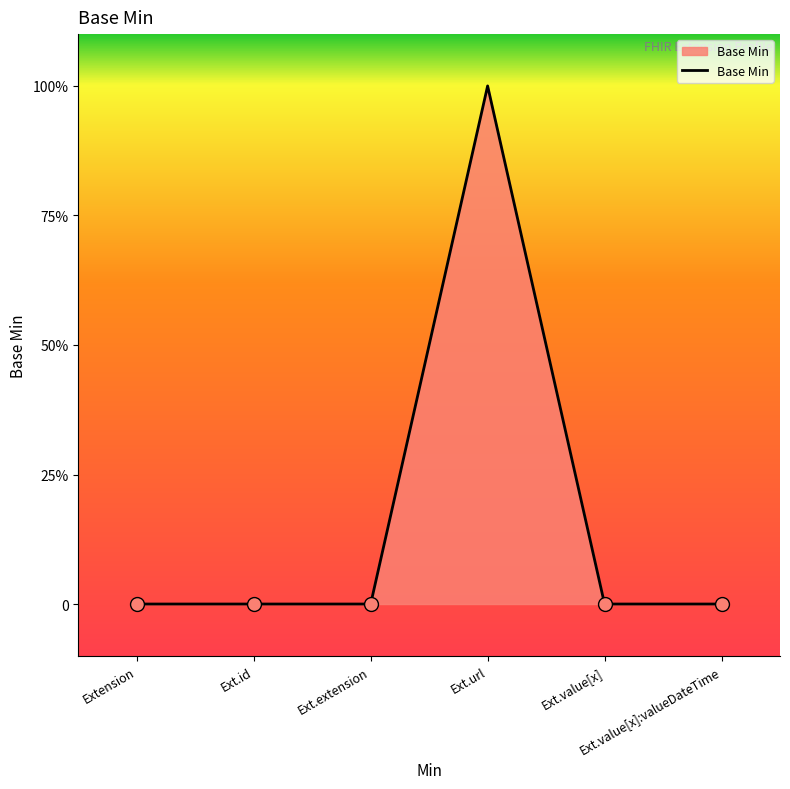

Rank the categories by value from highest to lowest.

Ext.url, Extension, Ext.id, Ext.extension, Ext.value[x], Ext.value[x]:valueDateTime